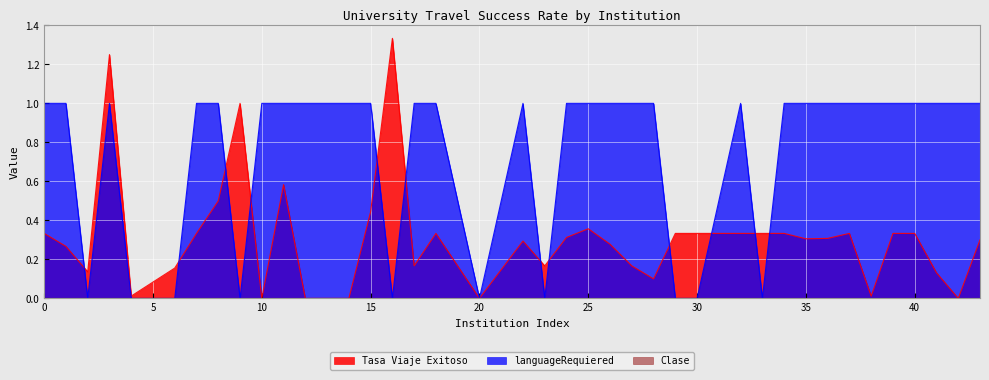

The languageRequiered series shows 1.4 at 10. True or false?

False